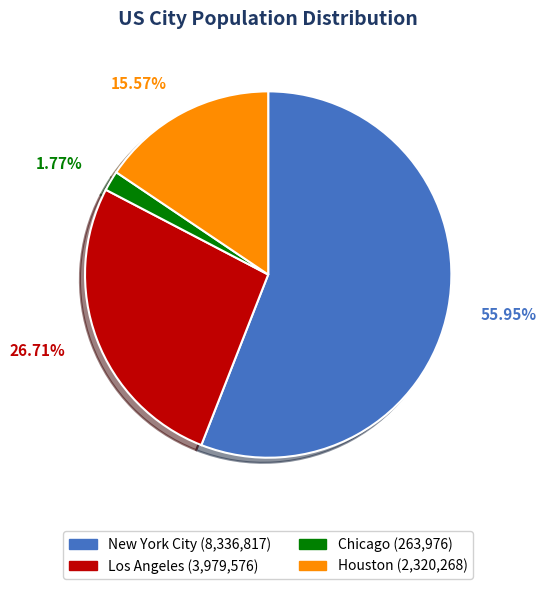

Is it true that New York City is 43% of the pie?

False